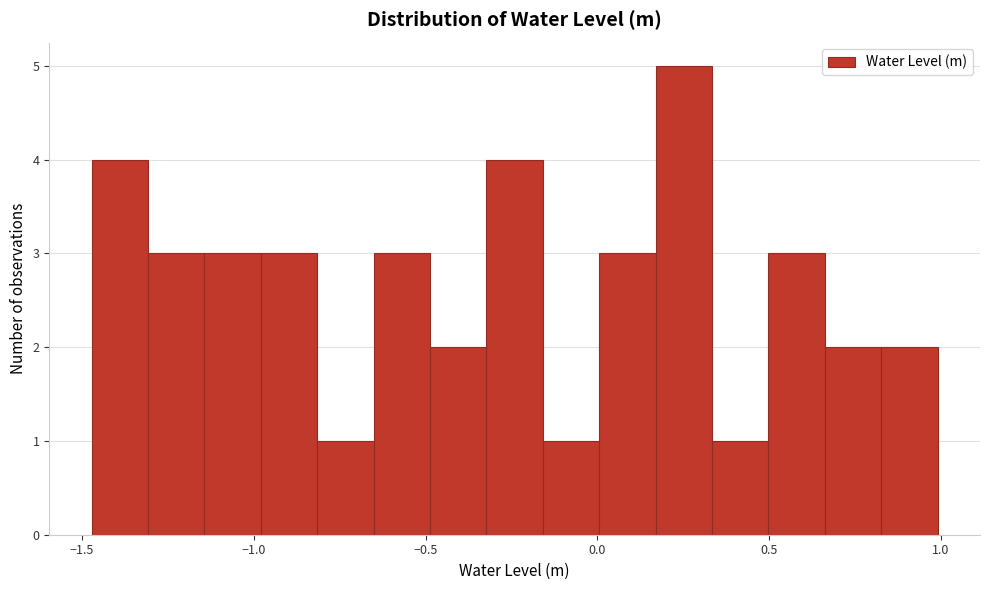

Read against the x-axis, roughly where is the centre of the tallest bar?

0.25